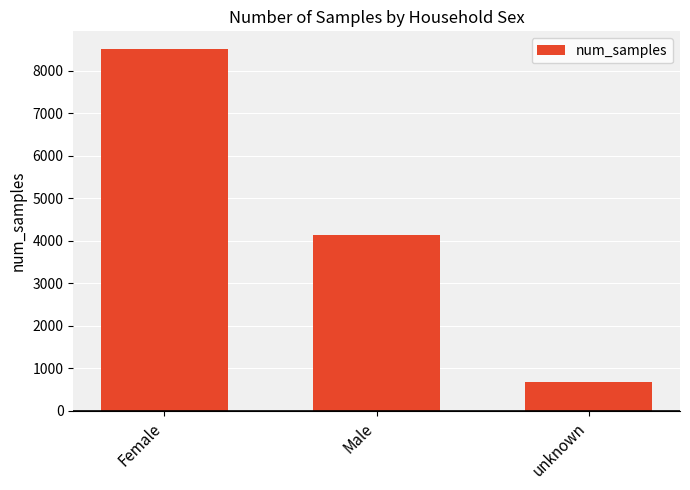

What is the average value?

4441